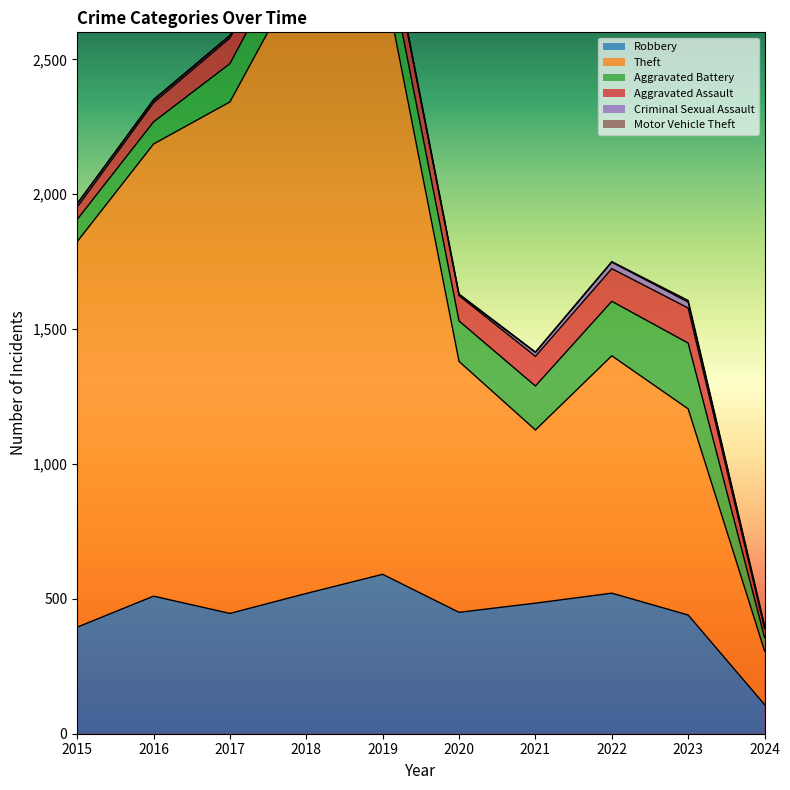

At which category is the sum across all series the highest?

2018